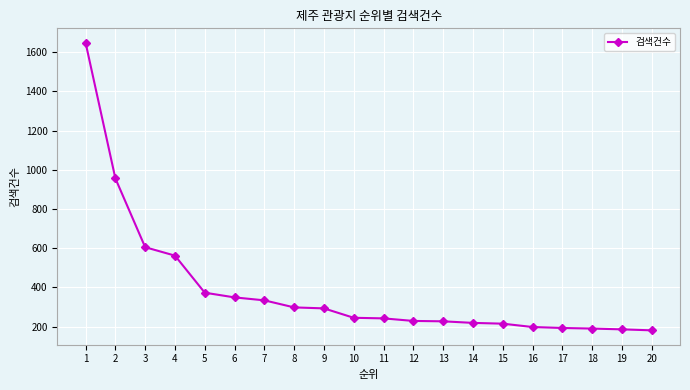

What is the greatest value displayed?

1648